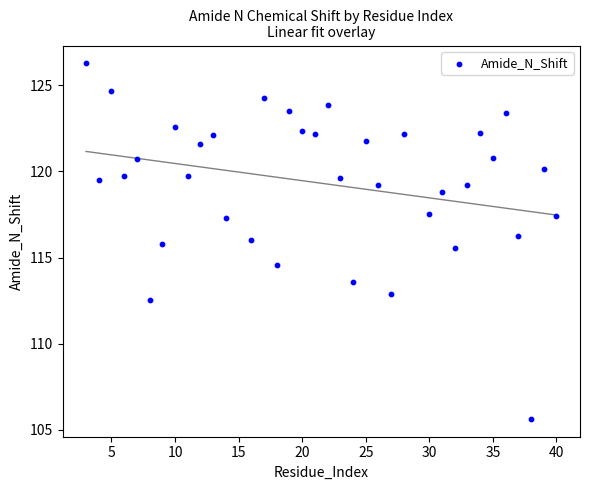

What is the range of X values (max minus min)?

37.0